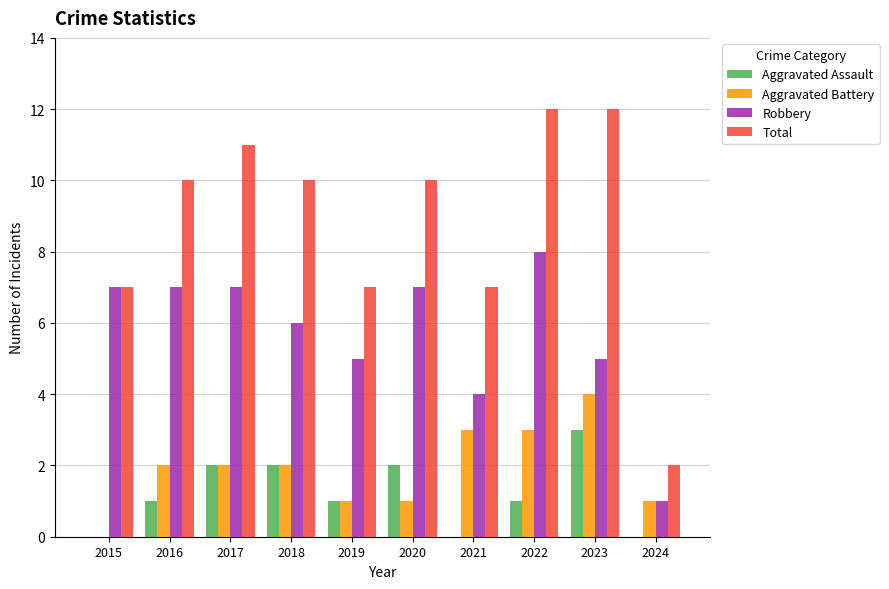

Which series has the largest total across all categories?

Total